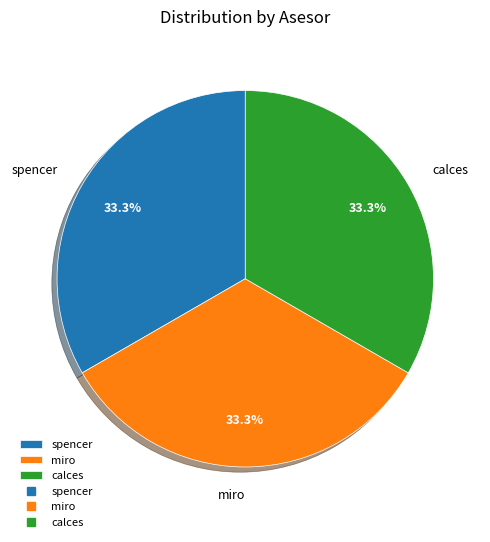

Approximately how many times larger is the value at calces compared to spencer?

1.0